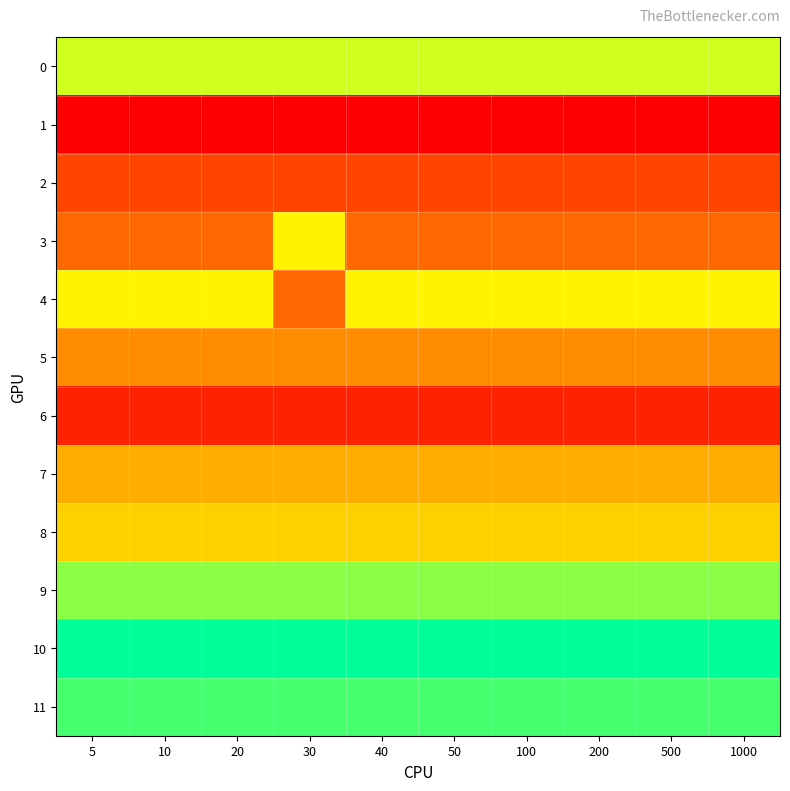

What is the greatest value displayed?

11